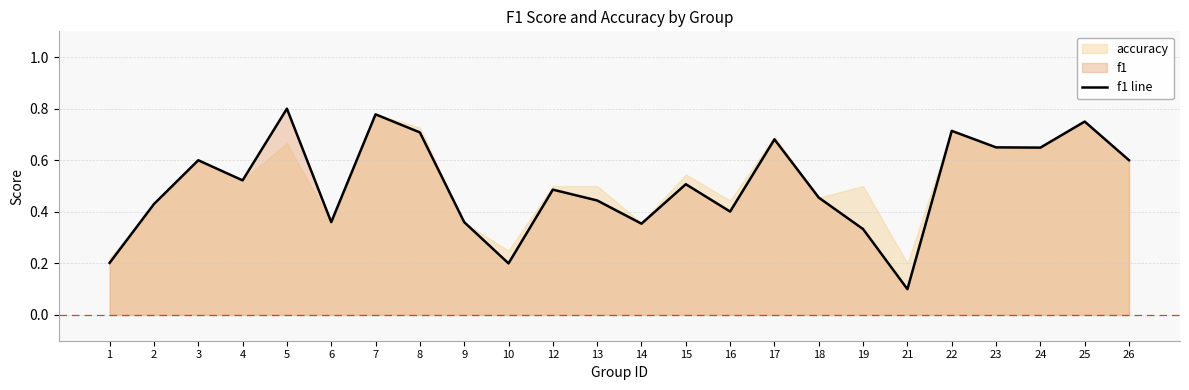

What is the greatest value displayed?

0.8